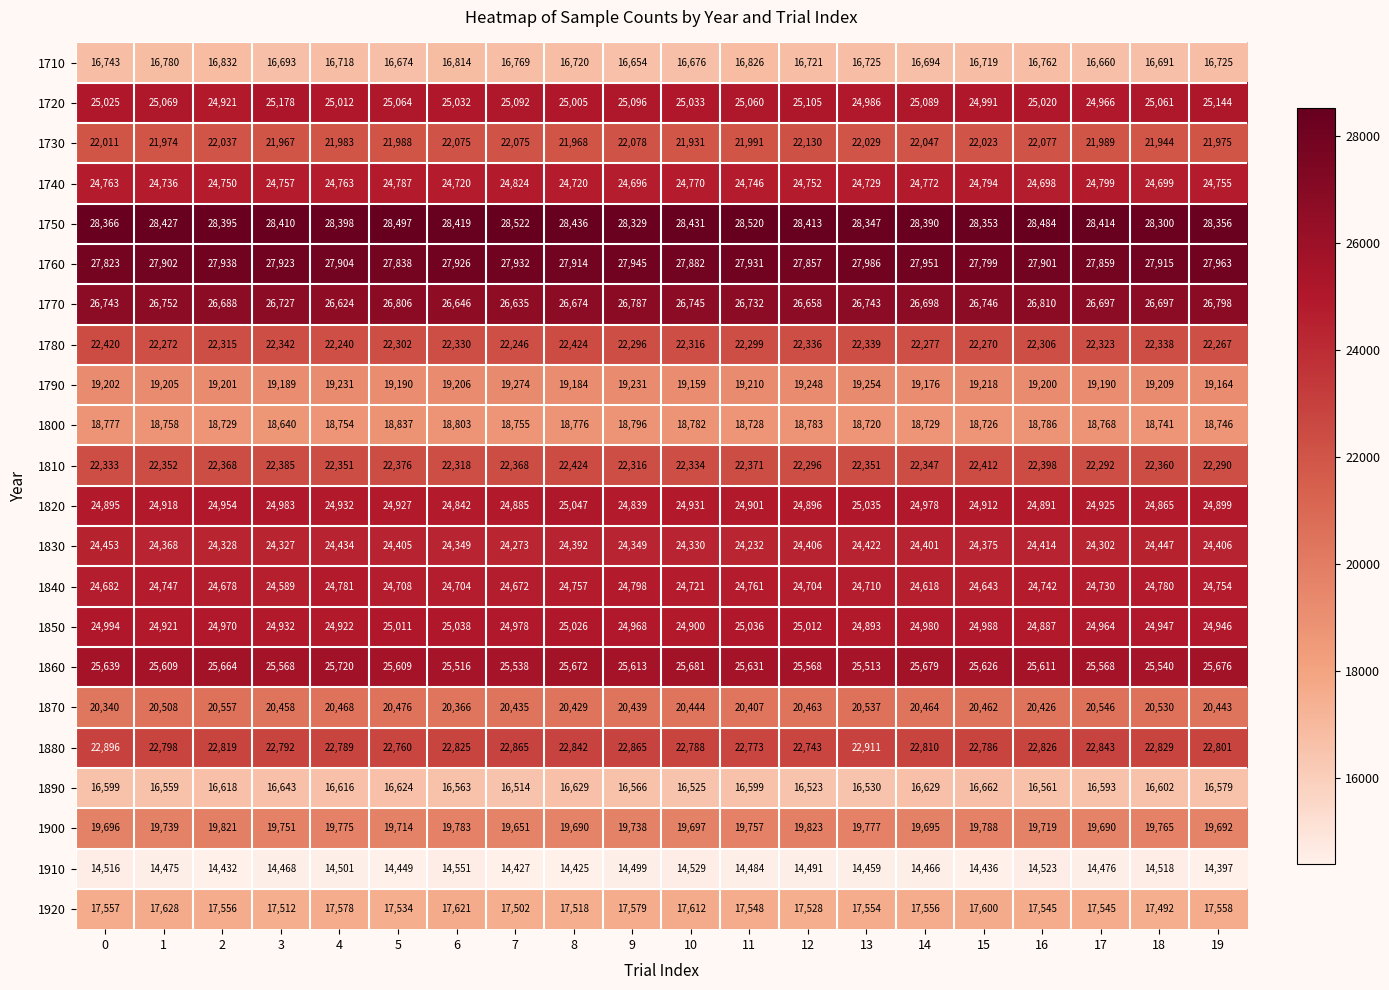

How many series are shown in this chart?

22